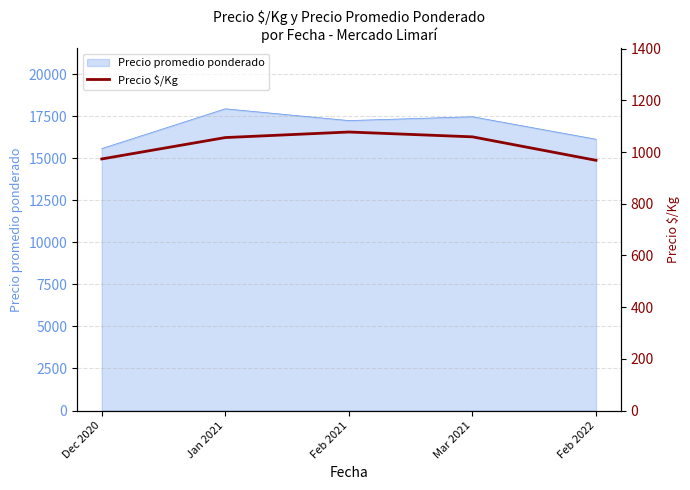

True or false: Precio promedio ponderado has a value of 17250.0 at Feb 2021.

True